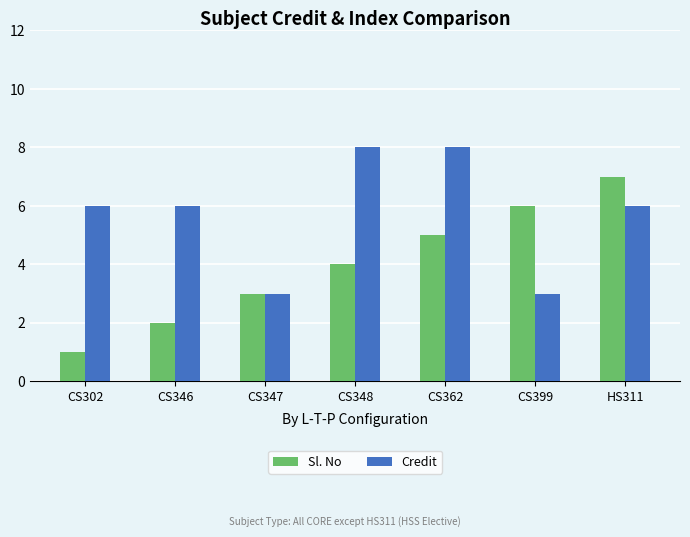

Rank the series by their average value, from lowest to highest.

Sl. No, Credit